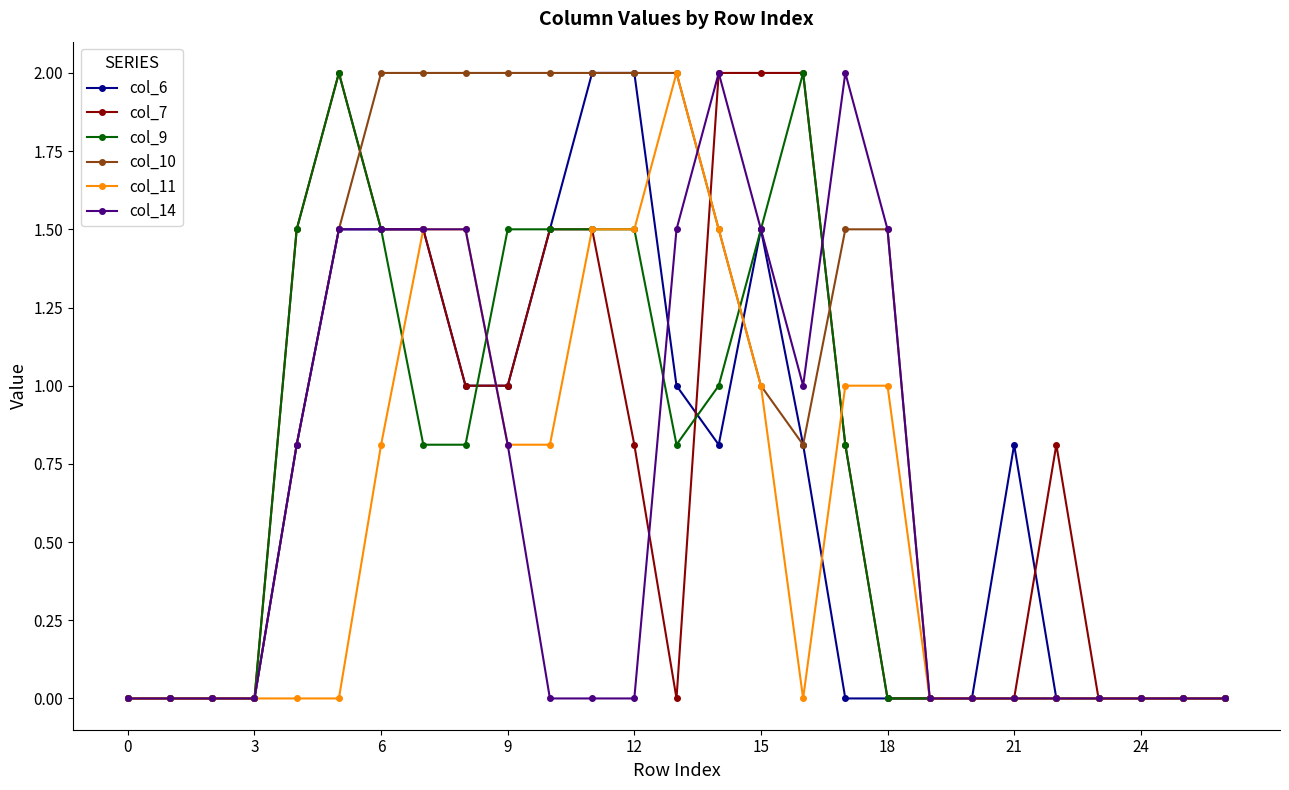

Does the chart have visible grid lines?

No